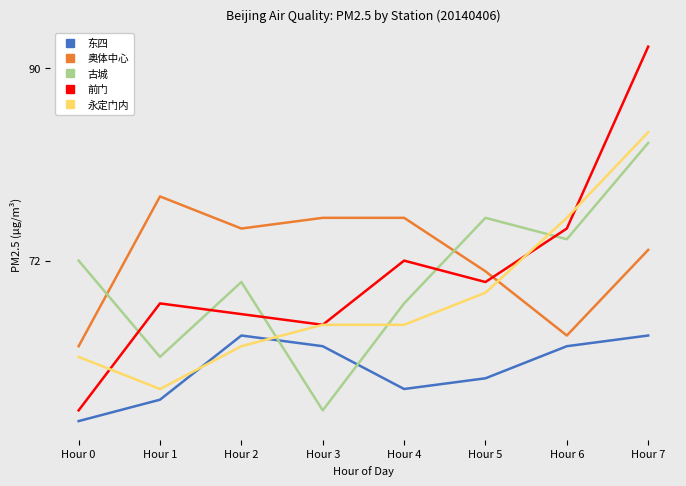

Is it true that 奥体中心 equals 64 at Hour 0?

True